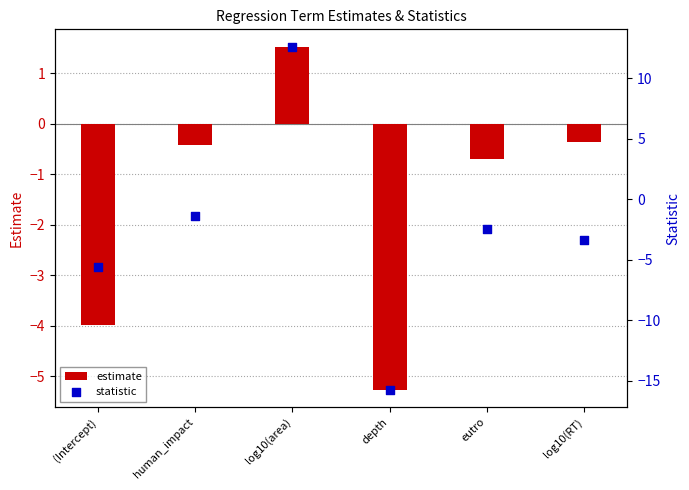

Which series reaches the maximum Y coordinate?

statistic